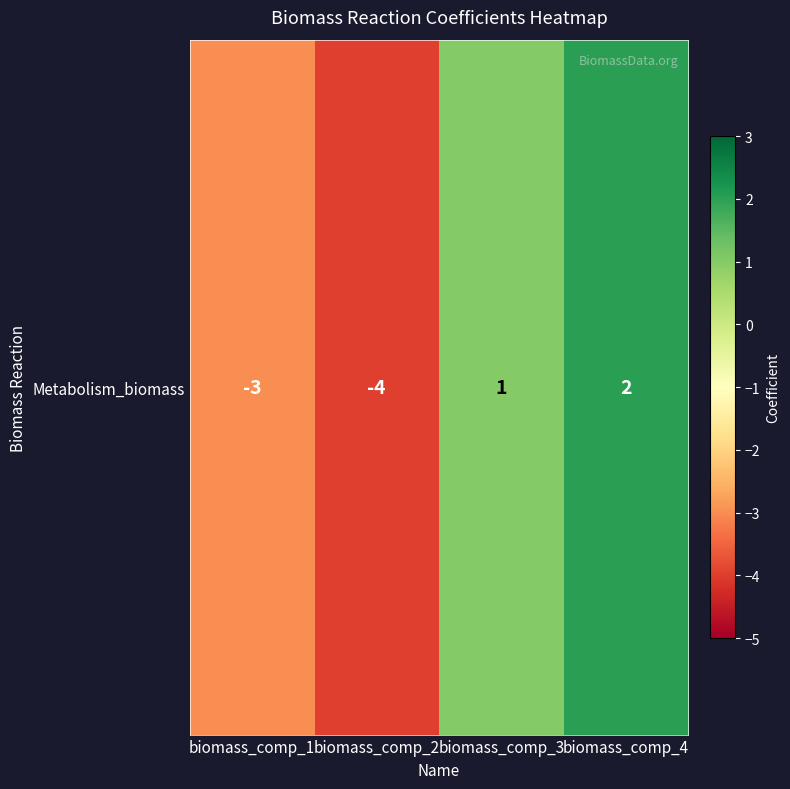

At which label is the value closest to -1?

biomass_comp_1